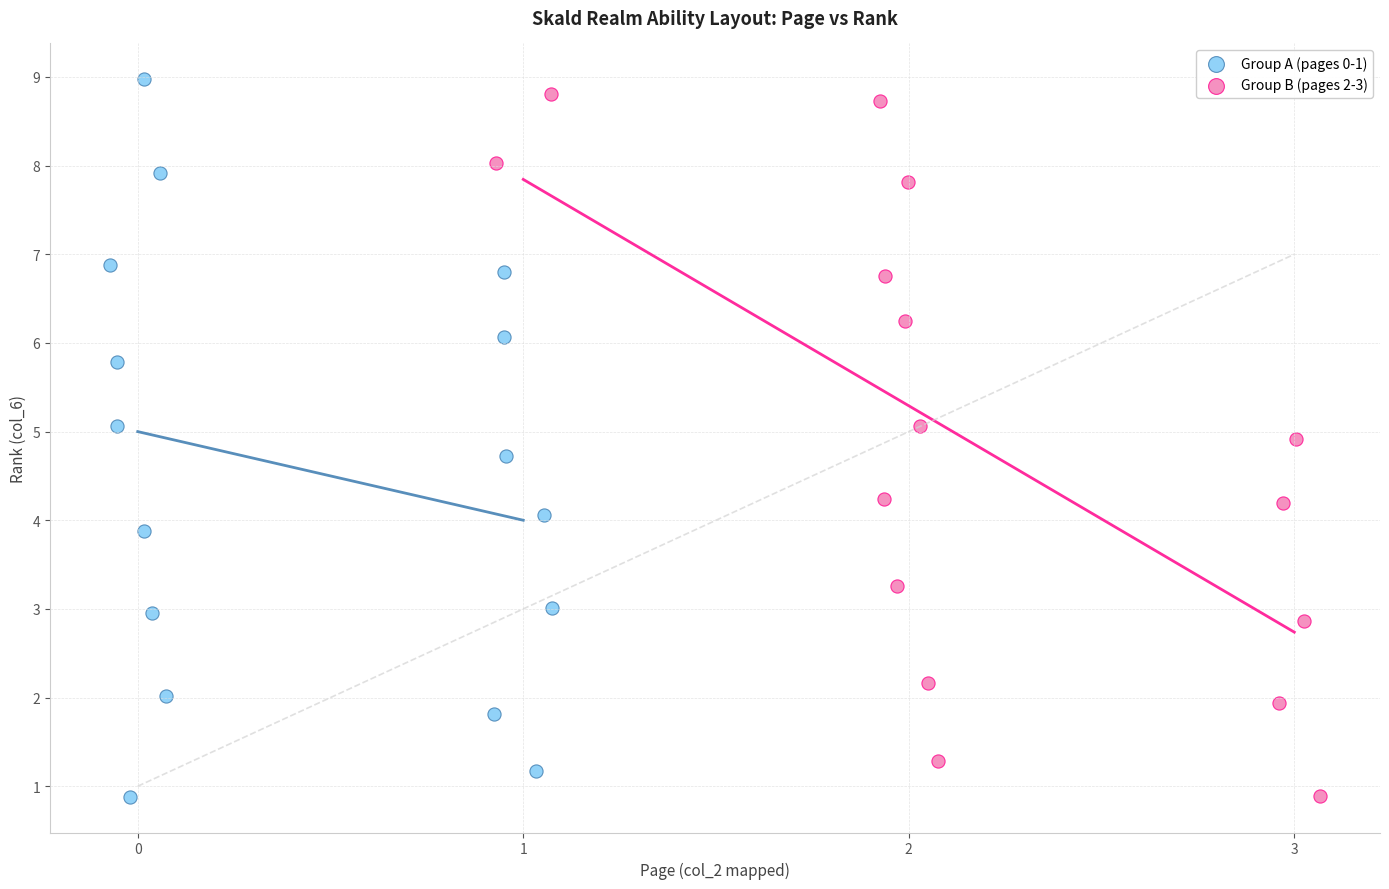

What are all the series names shown in the legend?

Group A (pages 0-1), Group B (pages 2-3)